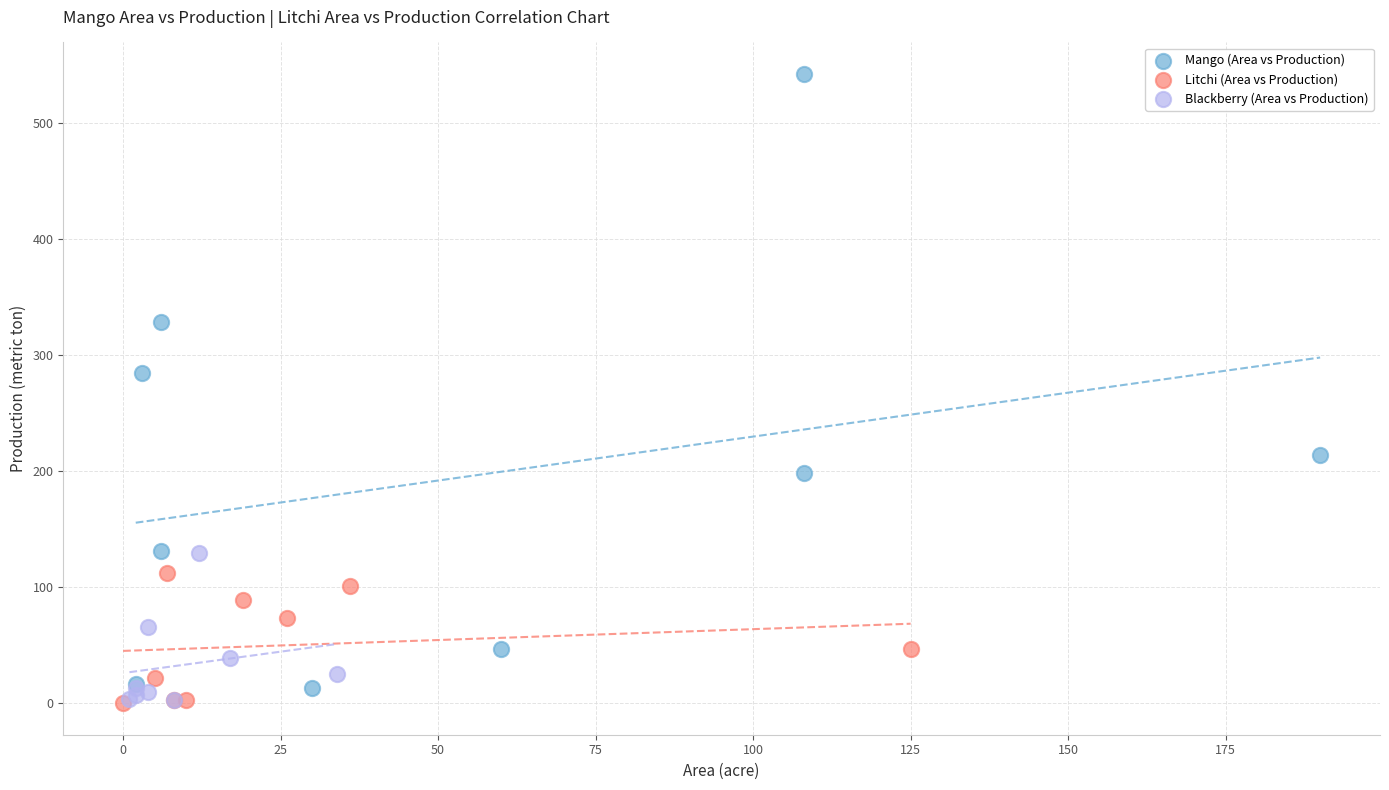

Which series has the widest spread of Y values?

Mango (Area vs Production)